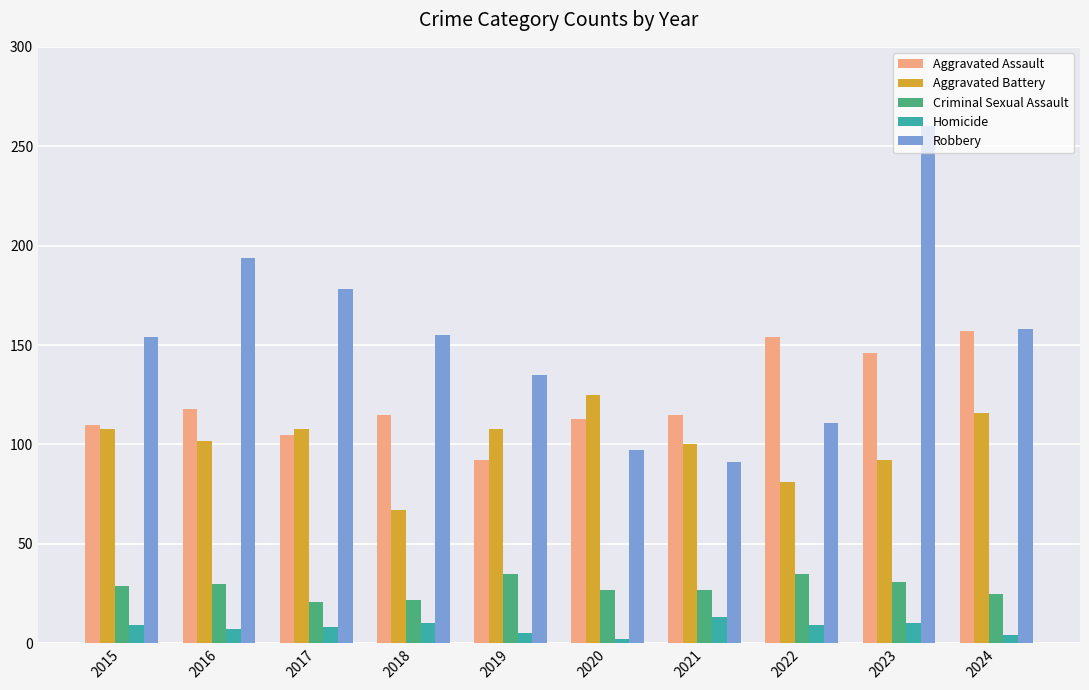

Read the Criminal Sexual Assault value at 2021, to the nearest 5.

25